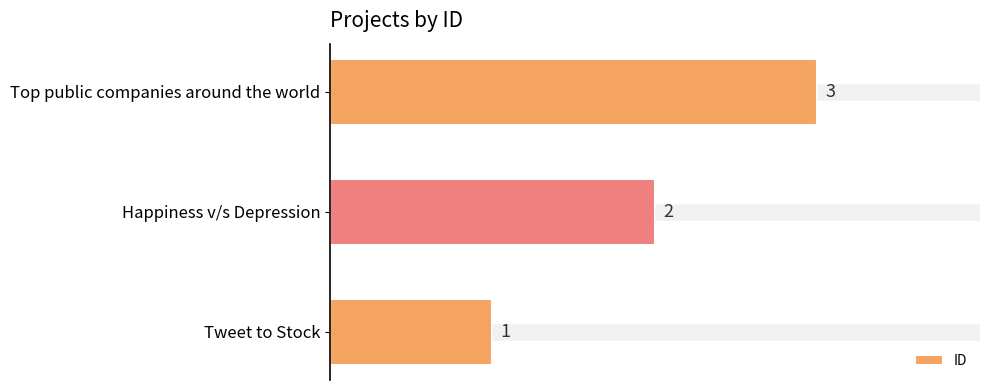

What is the smallest value displayed?

1